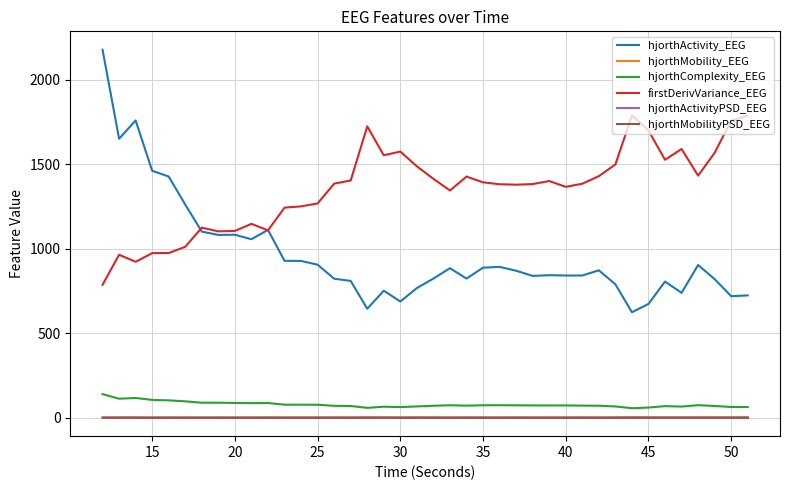

True or false: hjorthMobility_EEG and firstDerivVariance_EEG intersect in this chart.

False